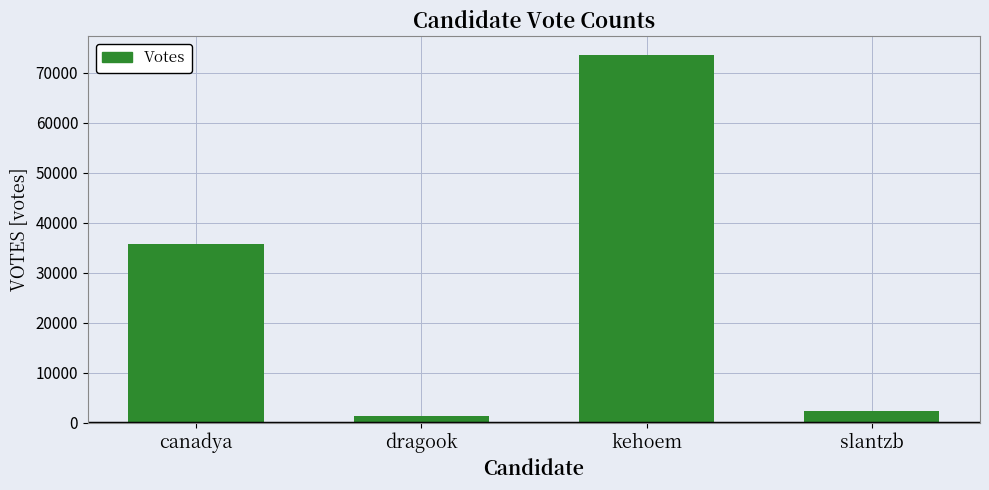

Reading right to left, extract all data points from this chart.

slantzb=2405	kehoem=73564	dragook=1347	canadya=35810